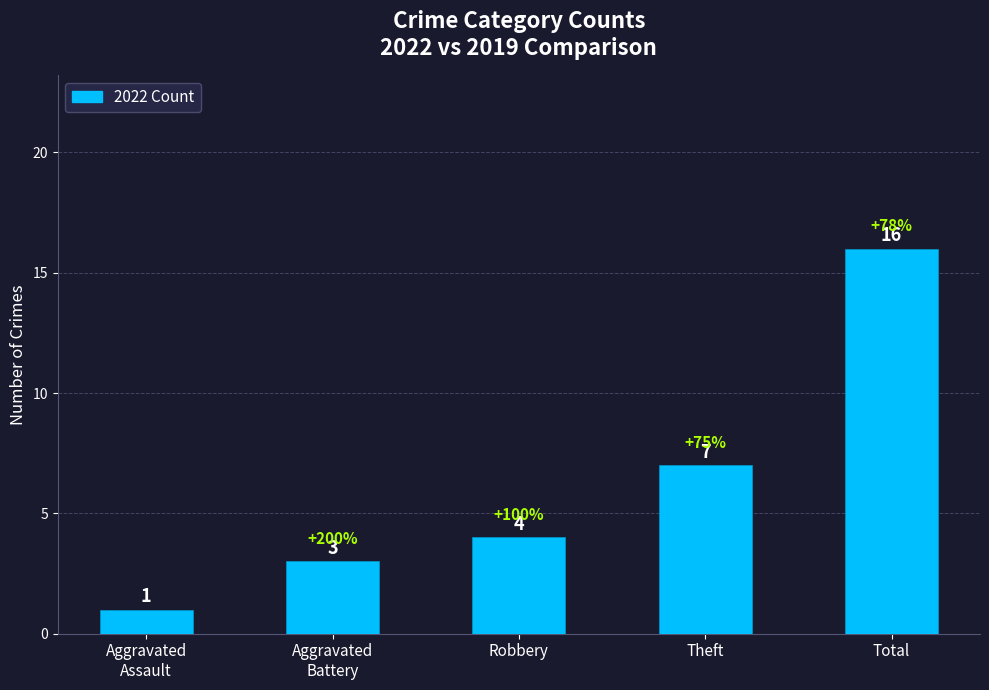

What is the average value?

6